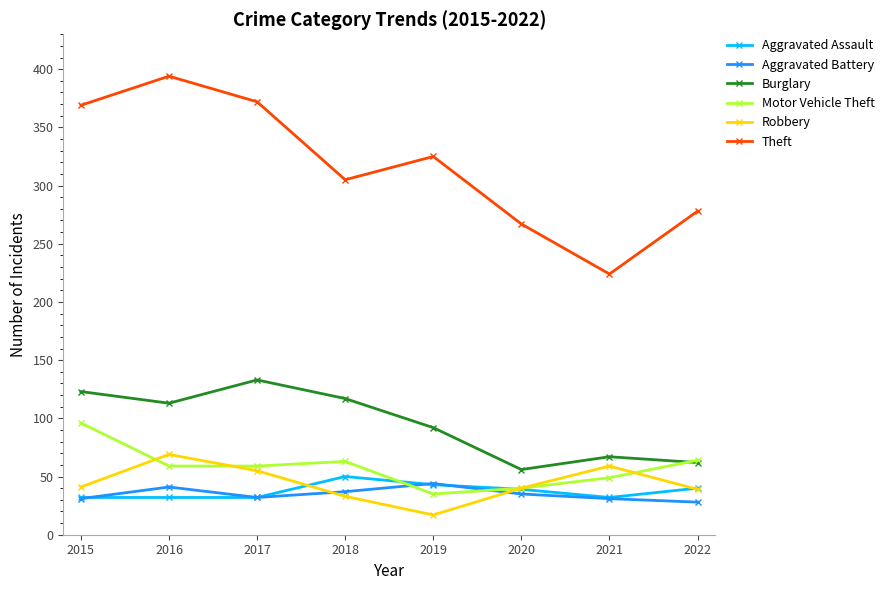

Which series has the widest spread of values?

Theft